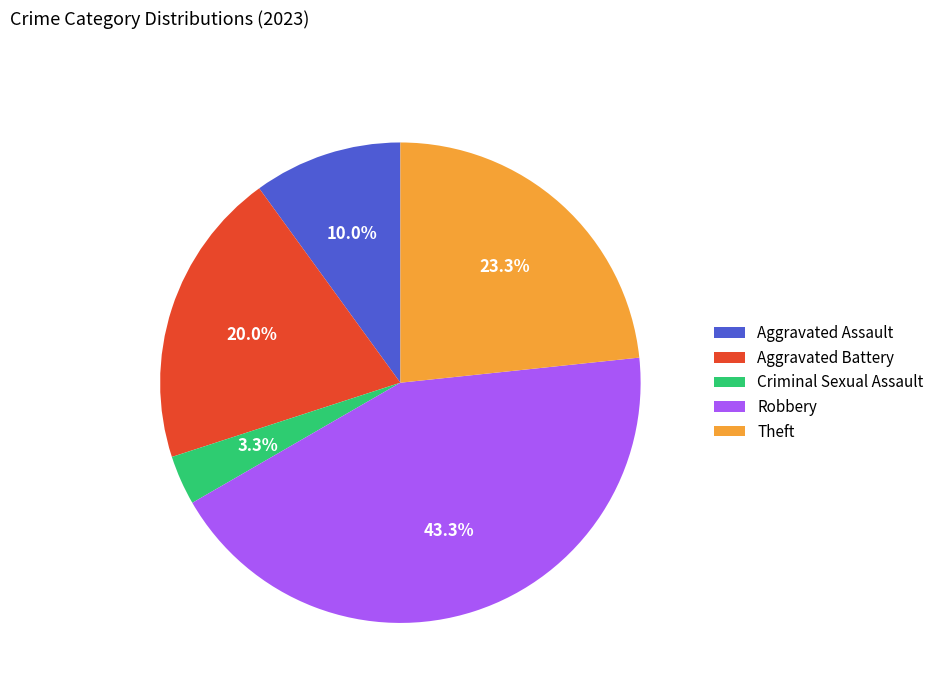

What is the total percentage of Criminal Sexual Assault and Aggravated Assault?

13.3%